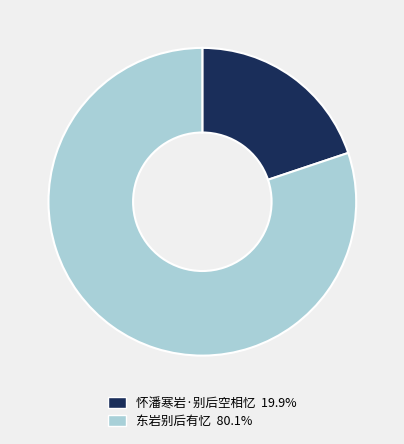

Rank the categories by value from highest to lowest.

东岩别后有忆, 怀潘寒岩·别后空相忆